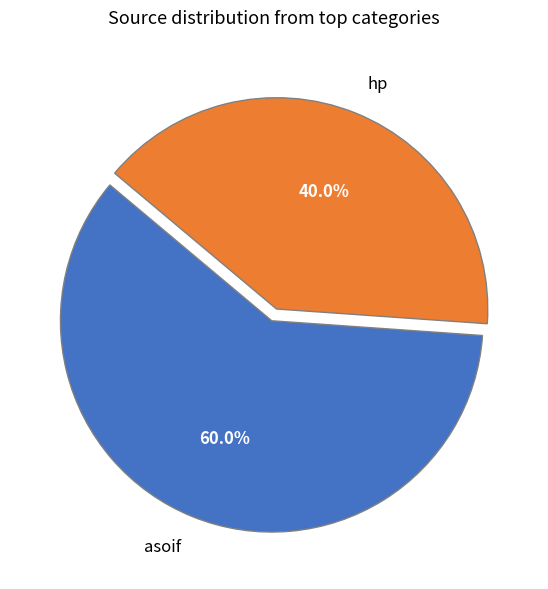

Which category has the biggest portion of the pie?

asoif